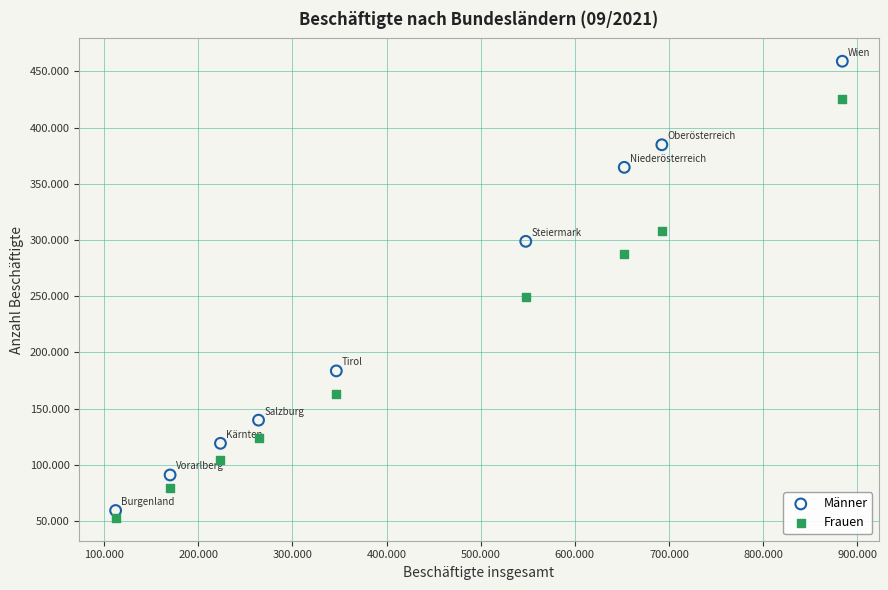

Which series reaches the minimum Y coordinate?

Frauen